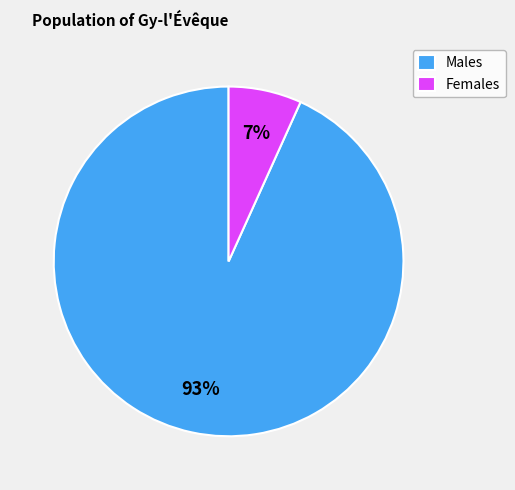

Combined, do Males and Females account for over 50%?

Yes